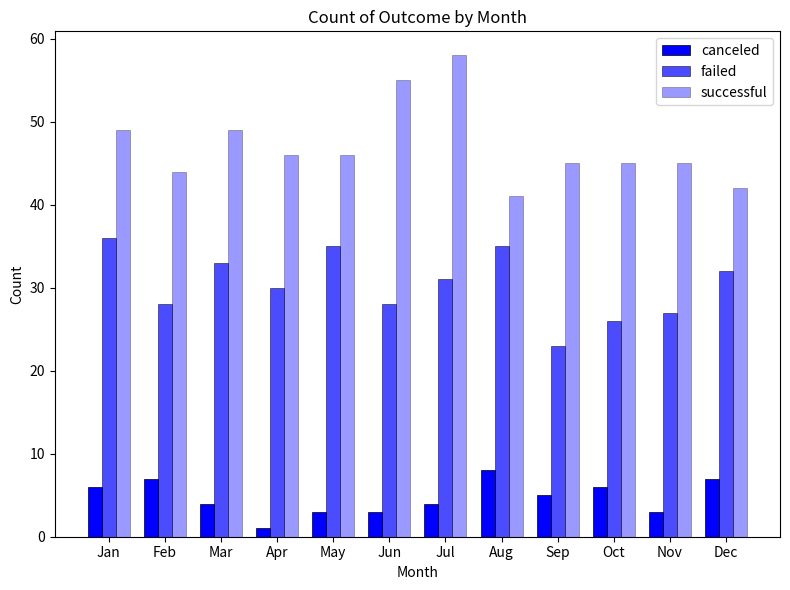

How many categories are shown in the chart?

12